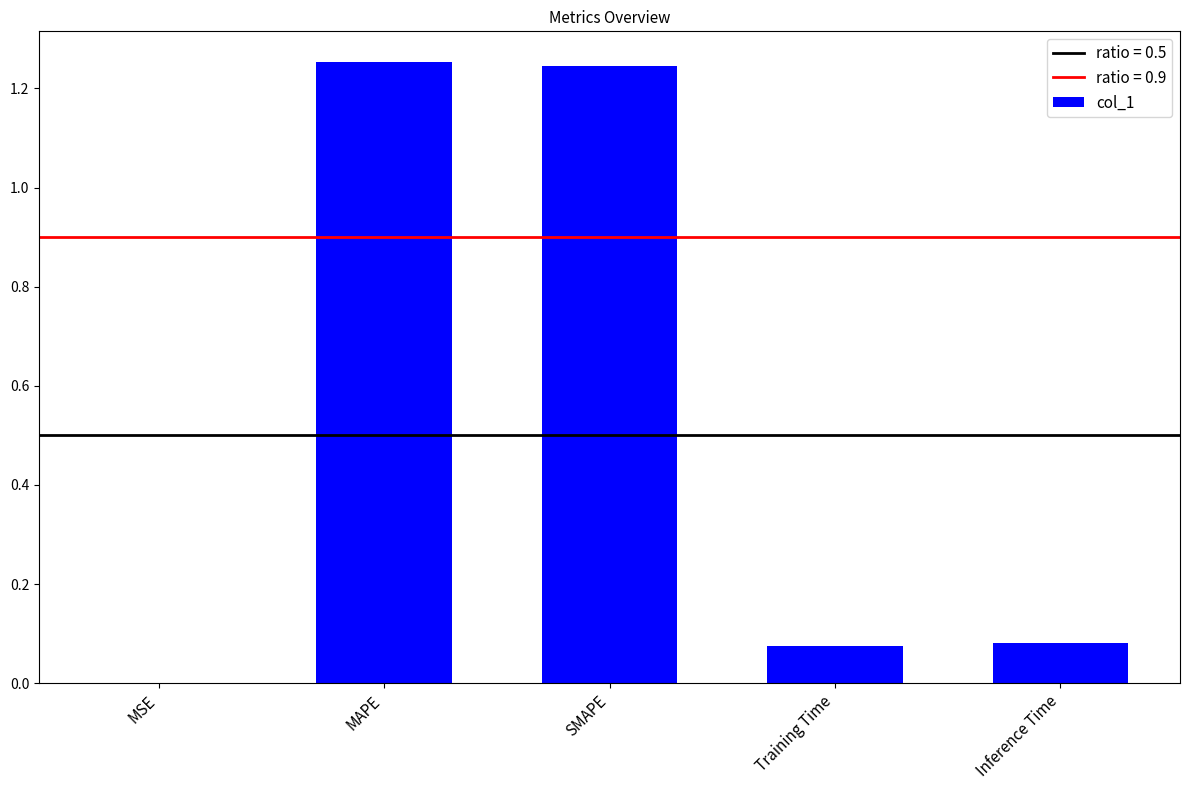

What is the sum of the values at MAPE and SMAPE?

2.5